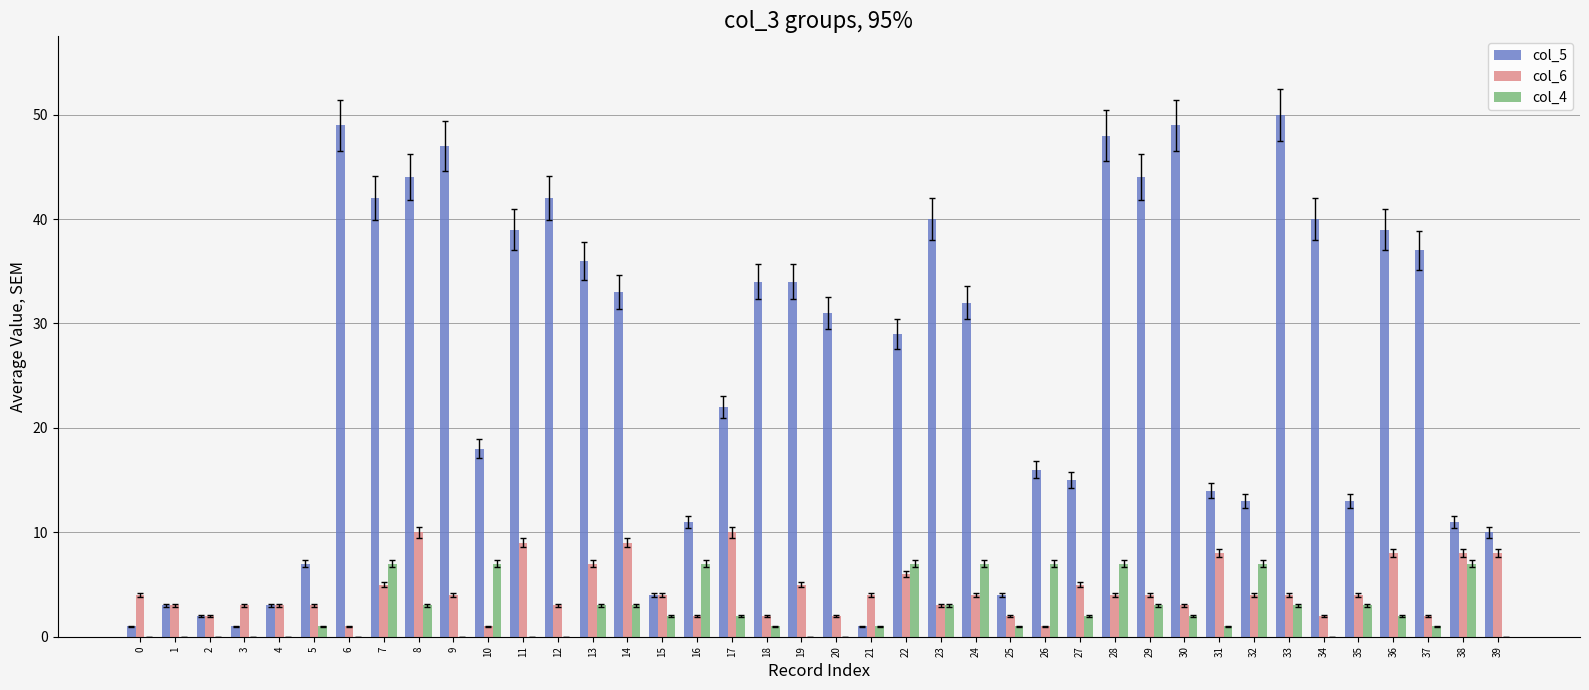

The value of col_4 at 39 is -3. True or false?

False